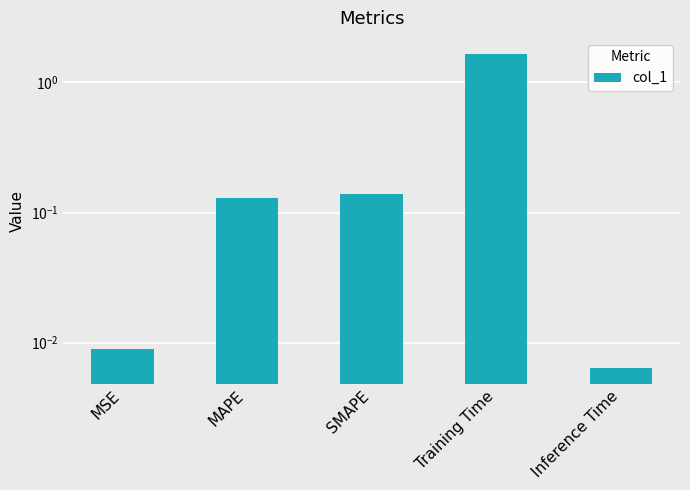

Rank the categories by value from lowest to highest.

Inference Time, MSE, MAPE, SMAPE, Training Time